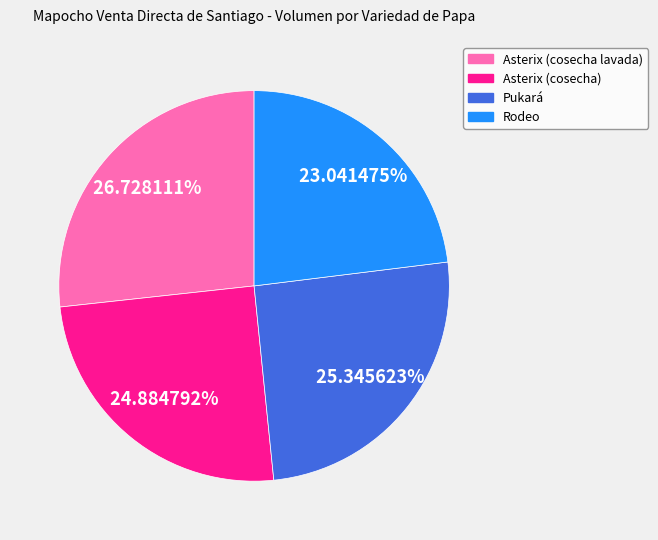

What is the largest slice in the pie chart?

Asterix (cosecha lavada)